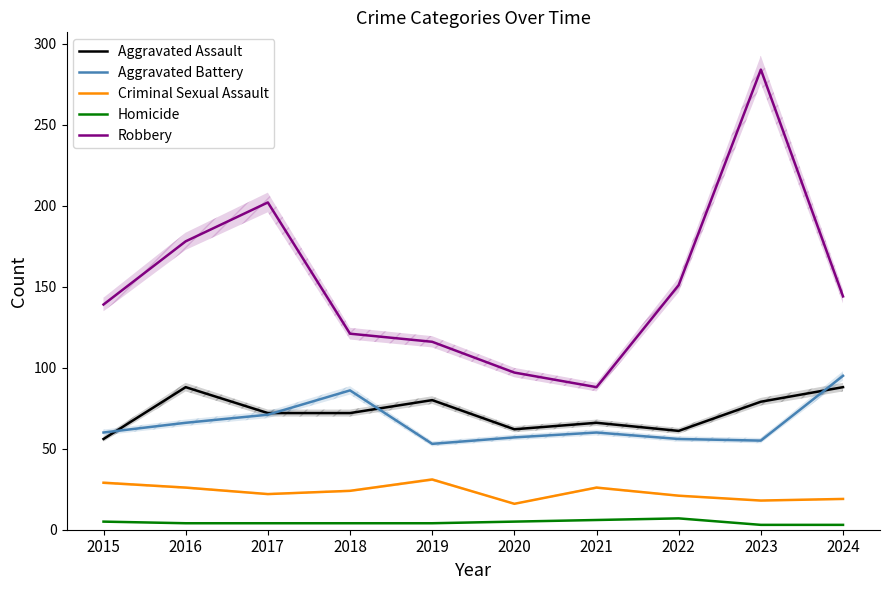

At 2024, list the series in order from largest to smallest.

Robbery, Aggravated Battery, Aggravated Assault, Criminal Sexual Assault, Homicide